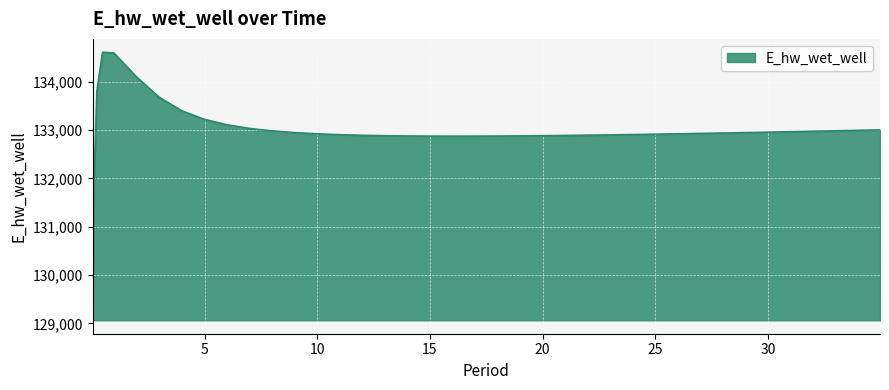

What is the smallest value displayed?

129063.9